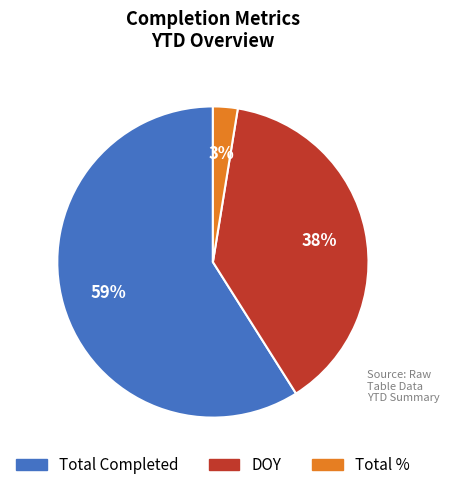

Is the sum of Total % and Total Completed greater than half?

Yes